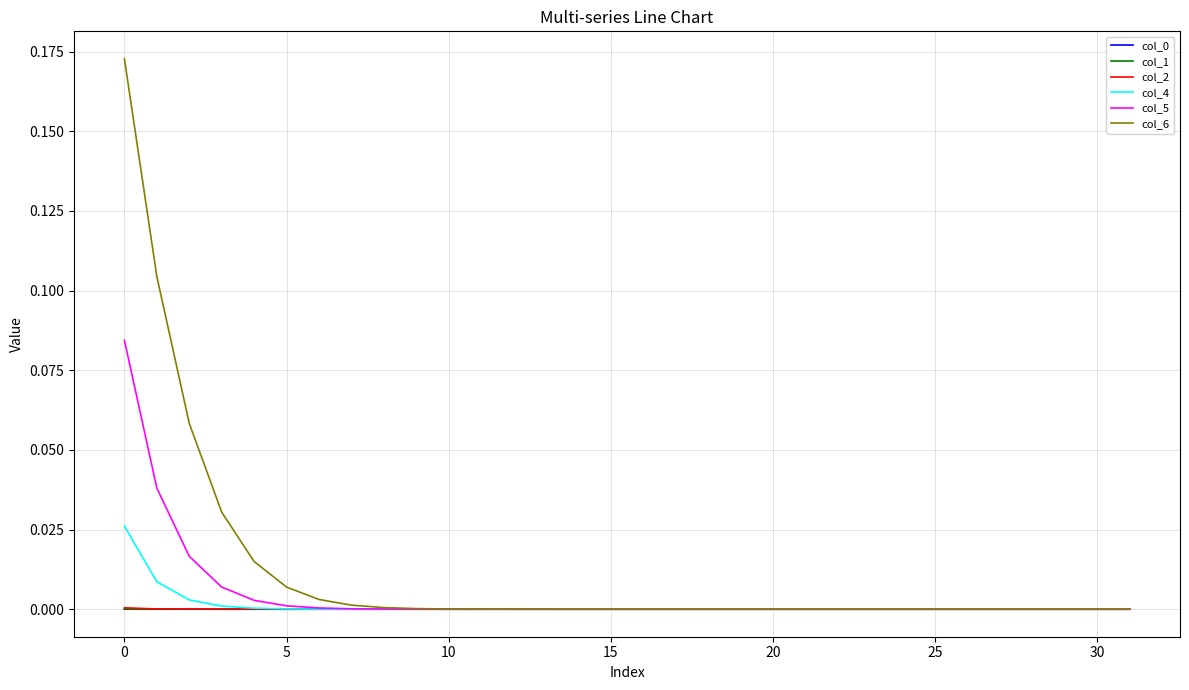

Which series has the largest range (max minus min)?

col_6